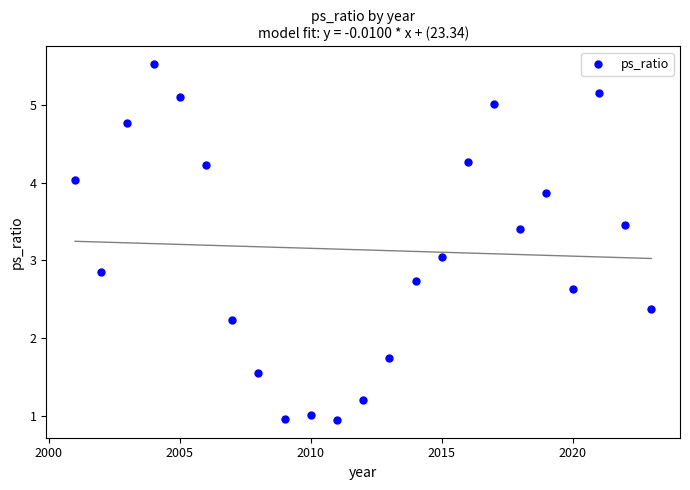

What is the range of Y values (max minus min)?

4.6